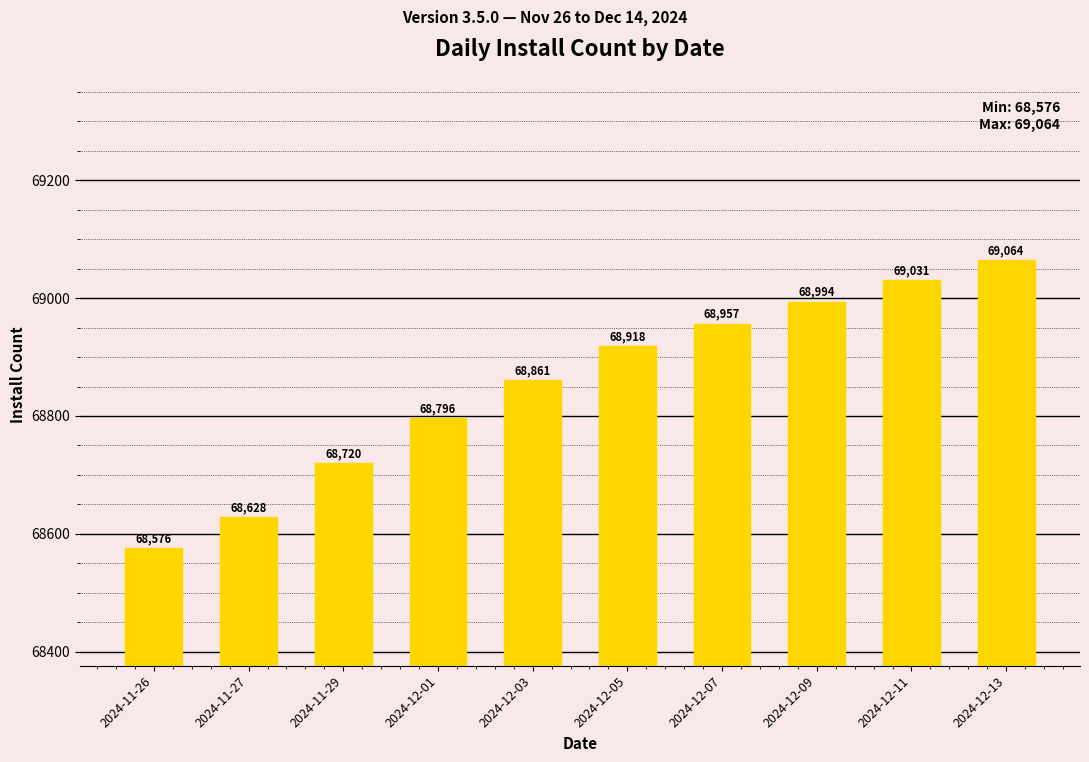

Reading left to right, list all the values displayed in this chart.

2024-11-26=68576	2024-11-27=68628	2024-11-29=68720	2024-12-01=68796	2024-12-03=68861	2024-12-05=68918	2024-12-07=68957	2024-12-09=68994	2024-12-11=69031	2024-12-13=69064